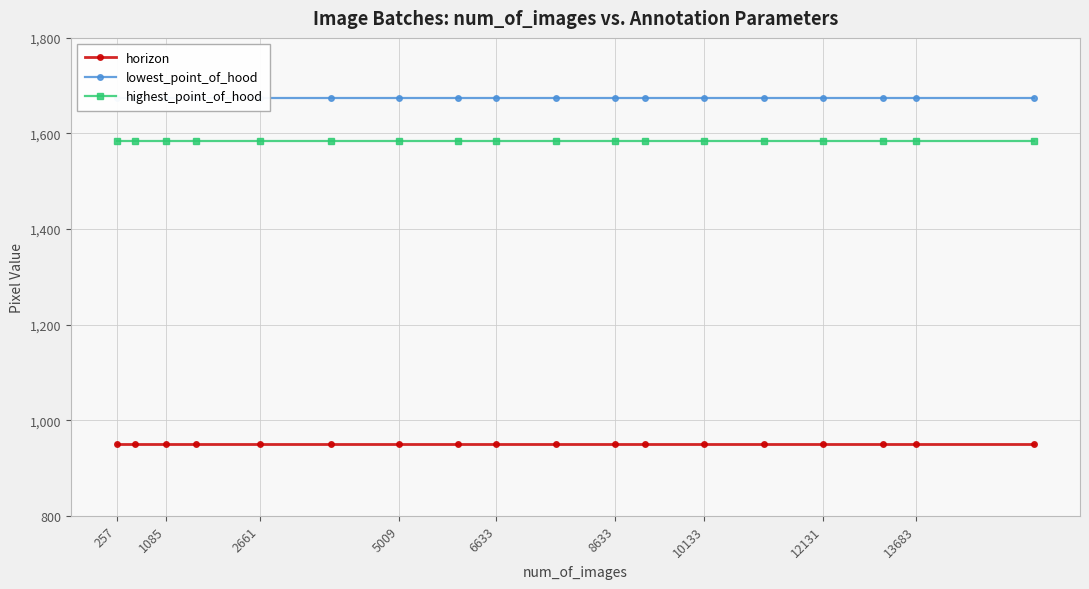

What are all the series names shown in the legend?

horizon, lowest_point_of_hood, highest_point_of_hood